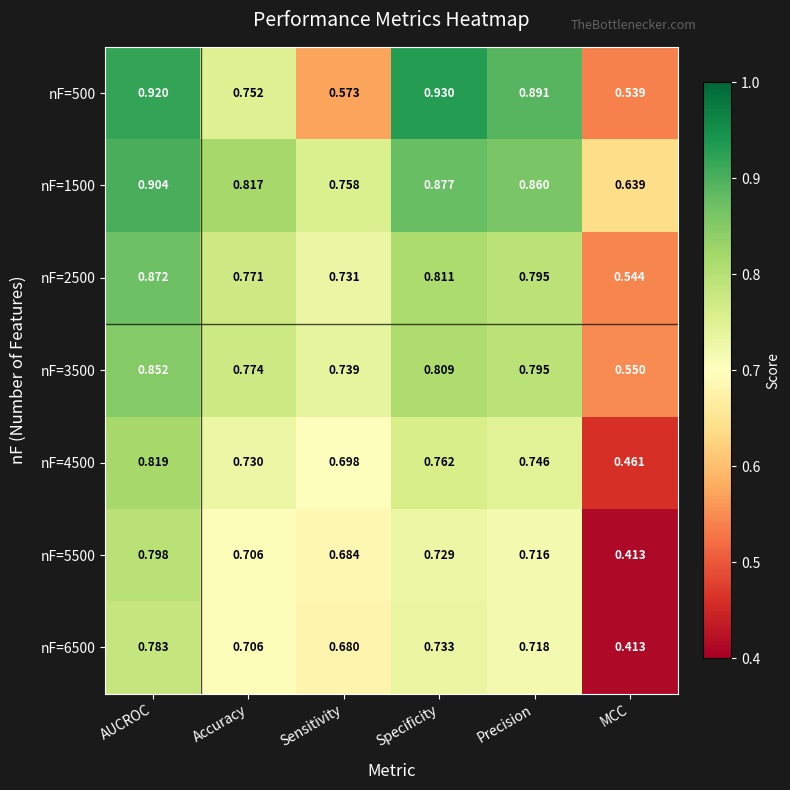

Where is nF=1500 nearest to the value 0?

MCC